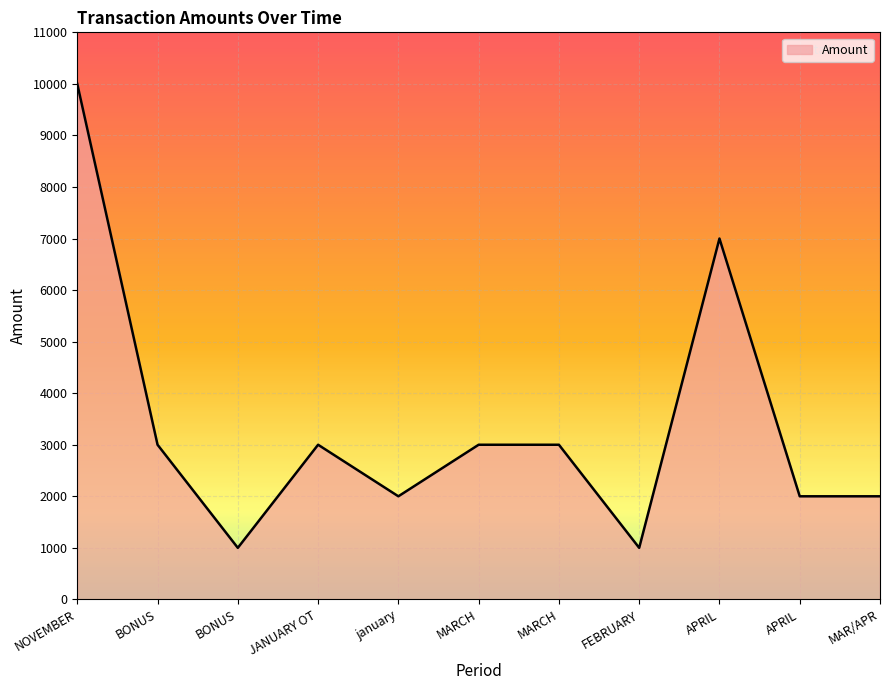

Does the chart display data point markers on the line(s)?

No